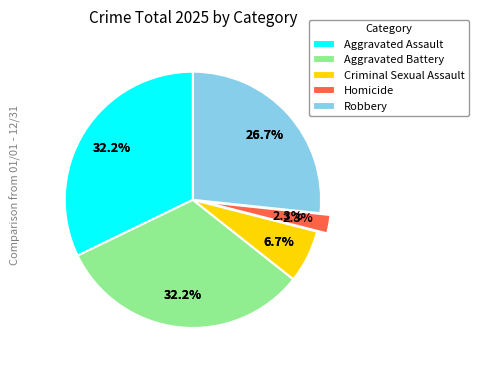

What percentage is the Aggravated Assault slice, to the nearest percent?

32%